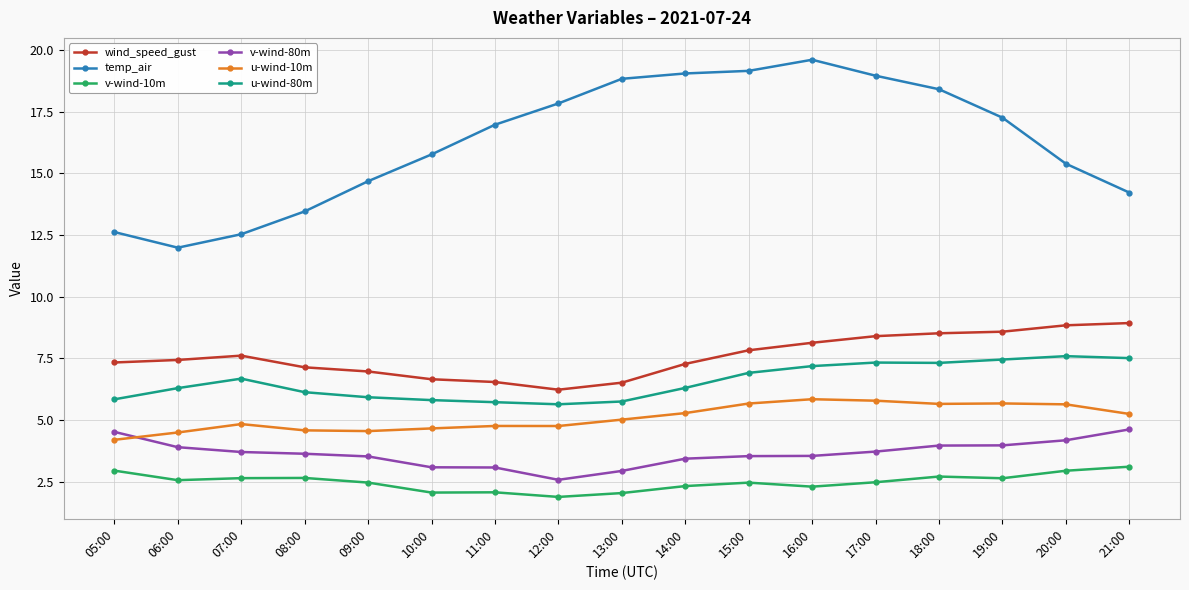

Where is the first local maximum for u-wind-10m?

07:00